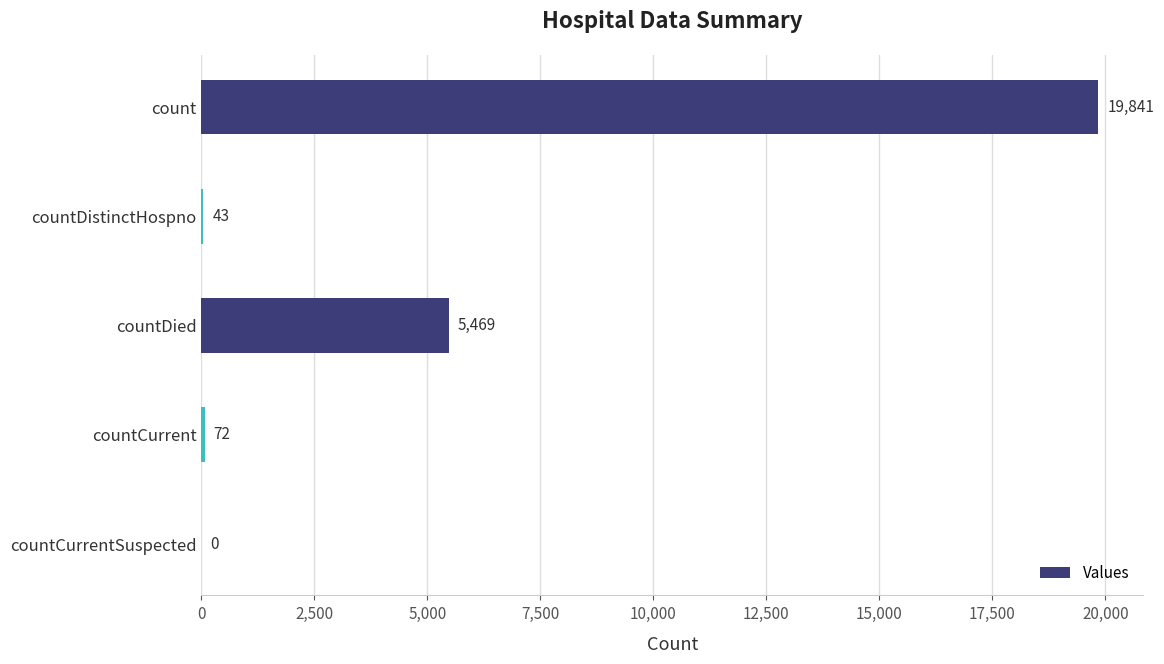

At which category does the chart reach its peak across all series?

count